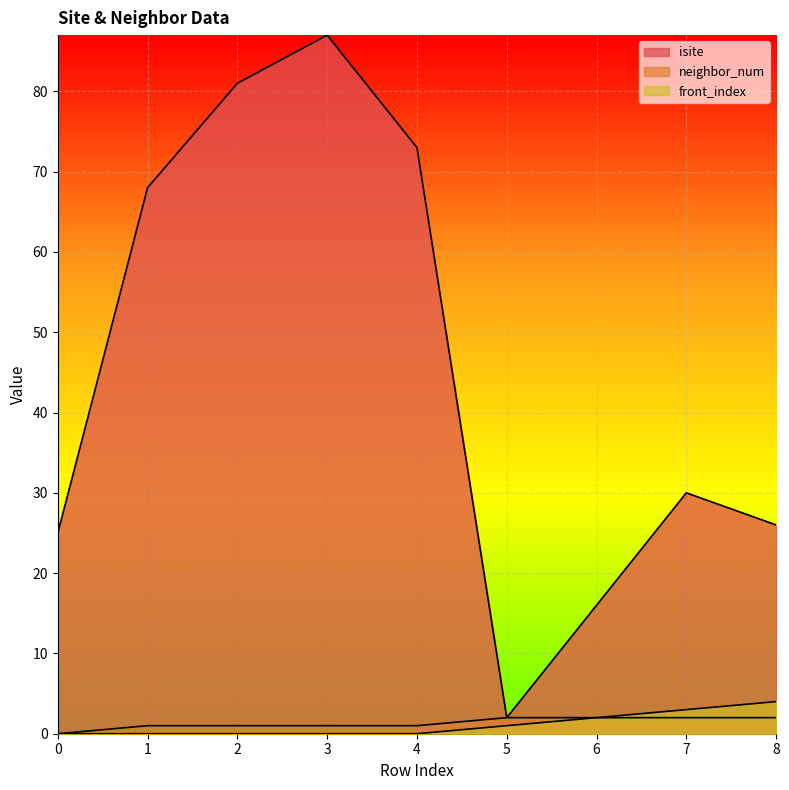

At which label is neighbor_num closest to 1?

1